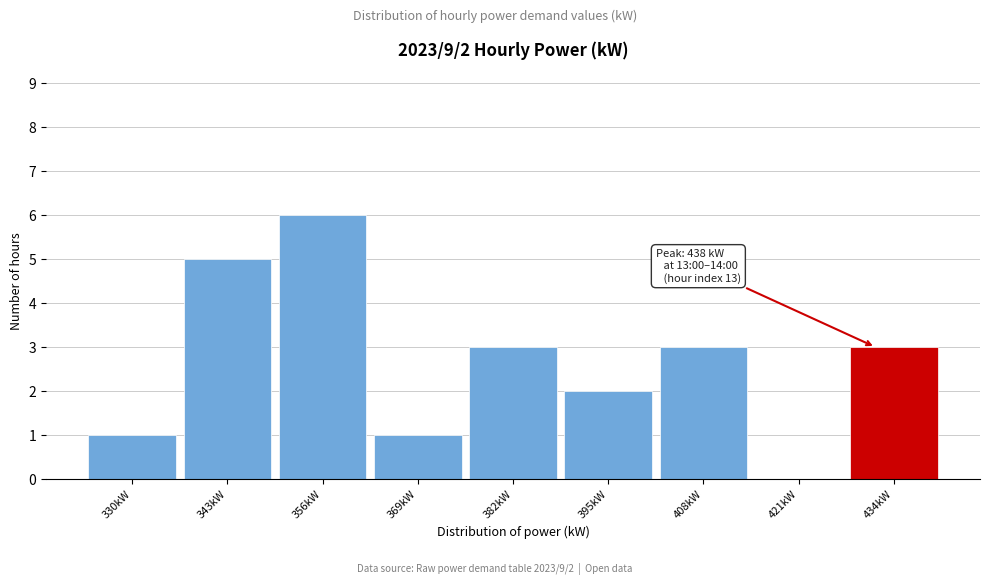

Reading left to right, transcribe all the data shown in this chart.

330kW=1	343kW=5	356kW=6	369kW=1	382kW=3	395kW=2	408kW=3	421kW=0	434kW=3